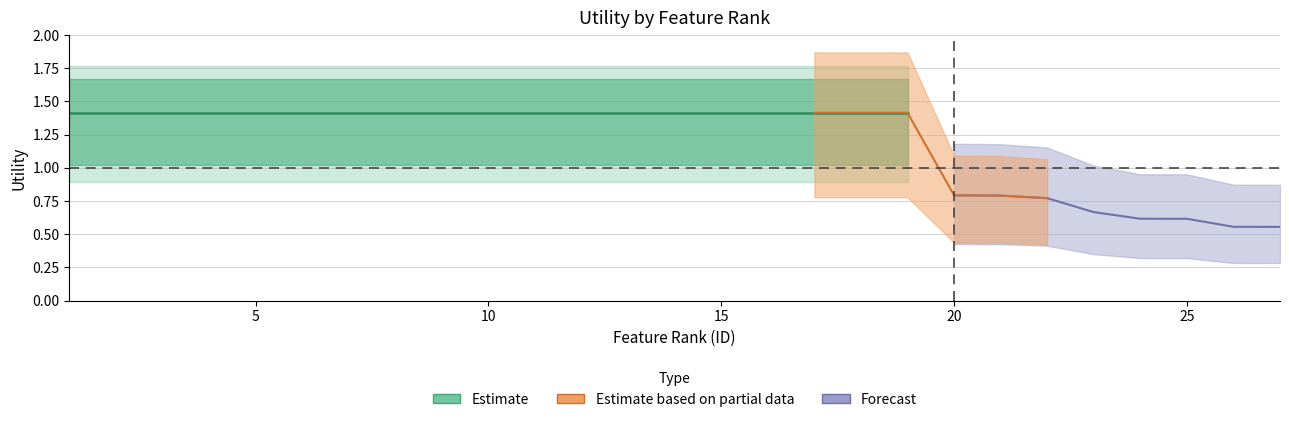

Is the value of Utility_high at 17 greater than the value of Utility_mid at 2?

Yes